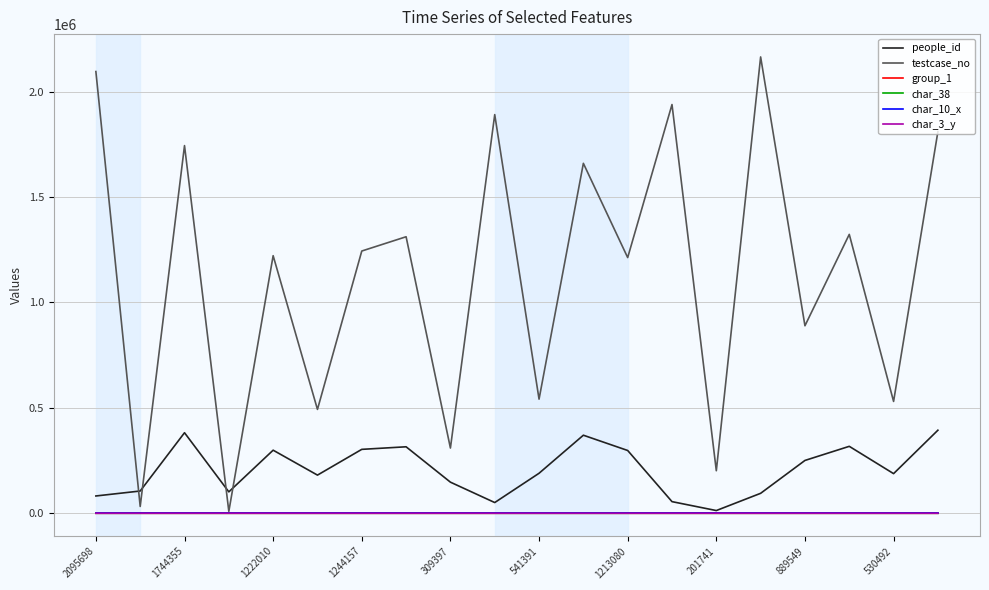

Which series has the largest total across all categories?

testcase_no